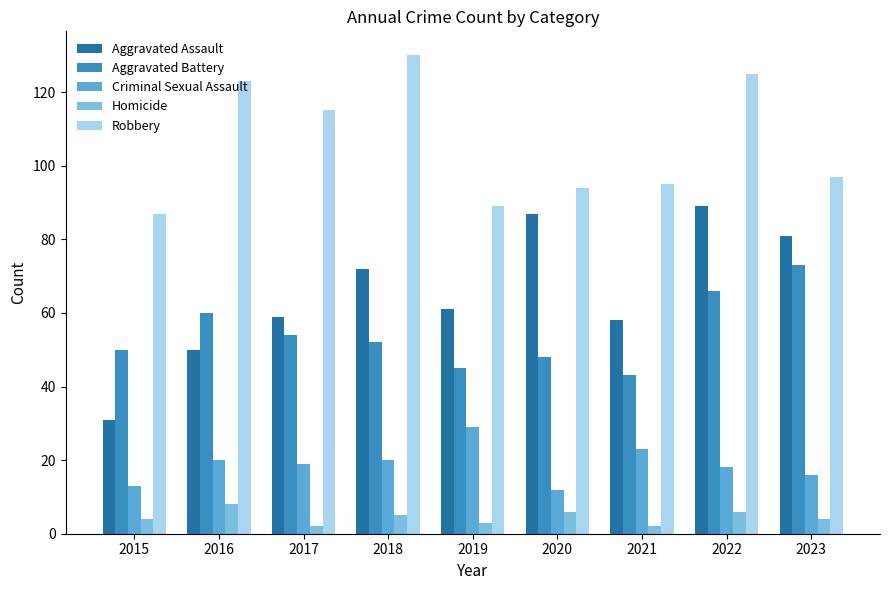

What are all the series names shown in the legend?

Aggravated Assault, Aggravated Battery, Criminal Sexual Assault, Homicide, Robbery